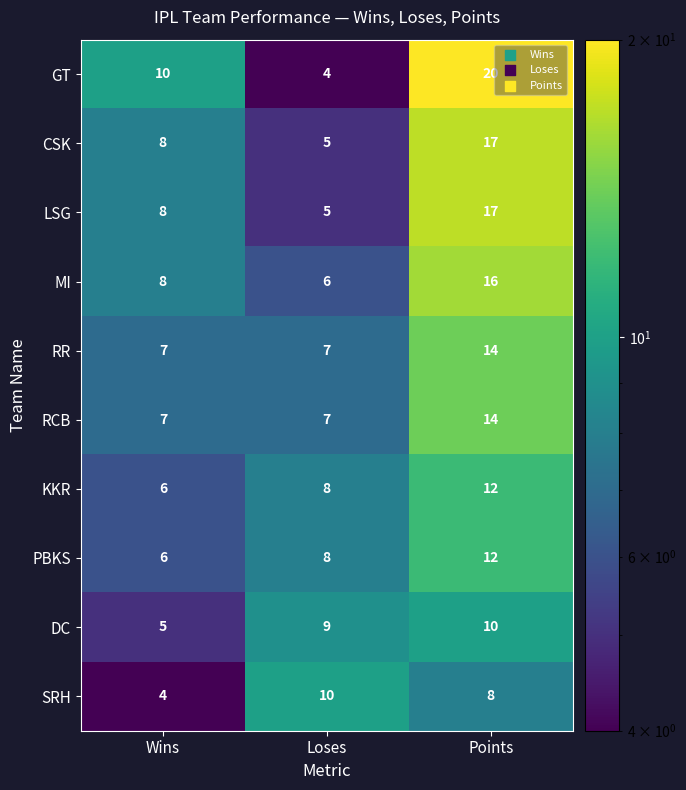

What is the sum of the RR values at Points and Wins?

21